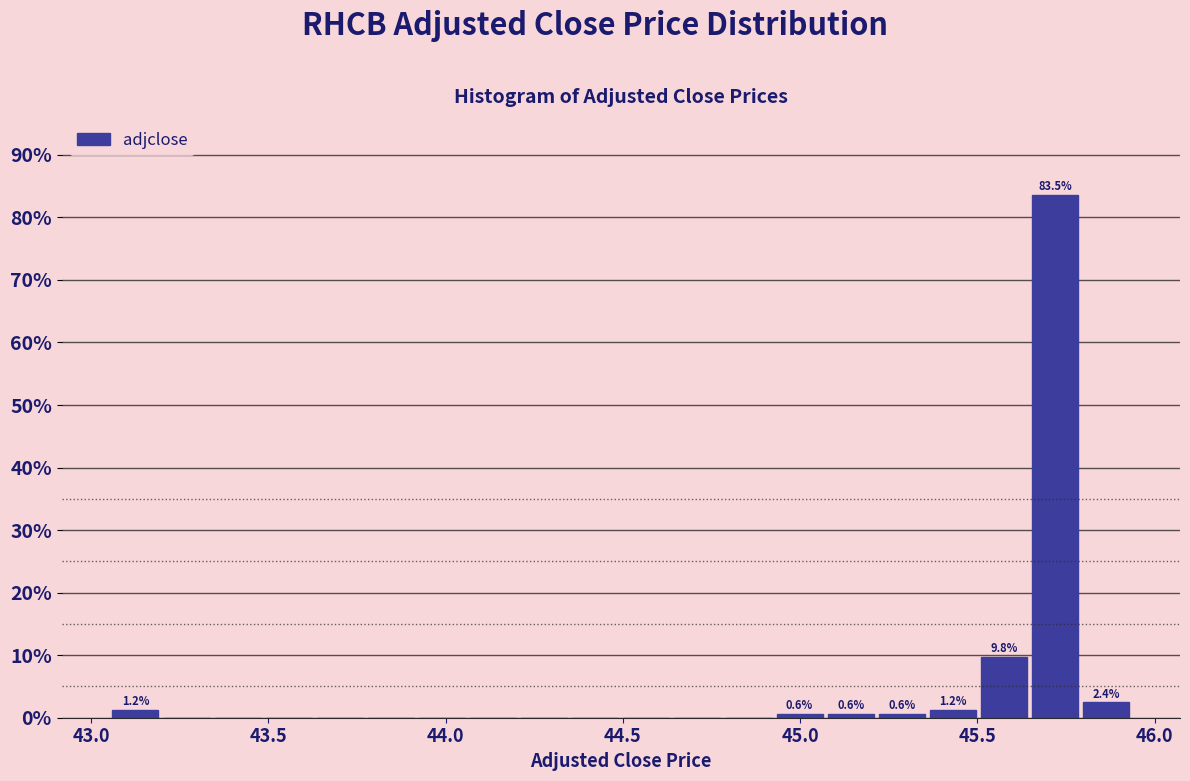

Read against the x-axis, roughly where is the centre of the tallest bar?

45.70